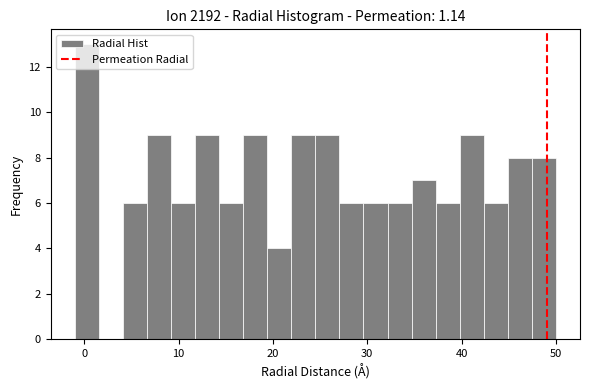

Read against the x-axis, roughly where is the centre of the tallest bar?

0